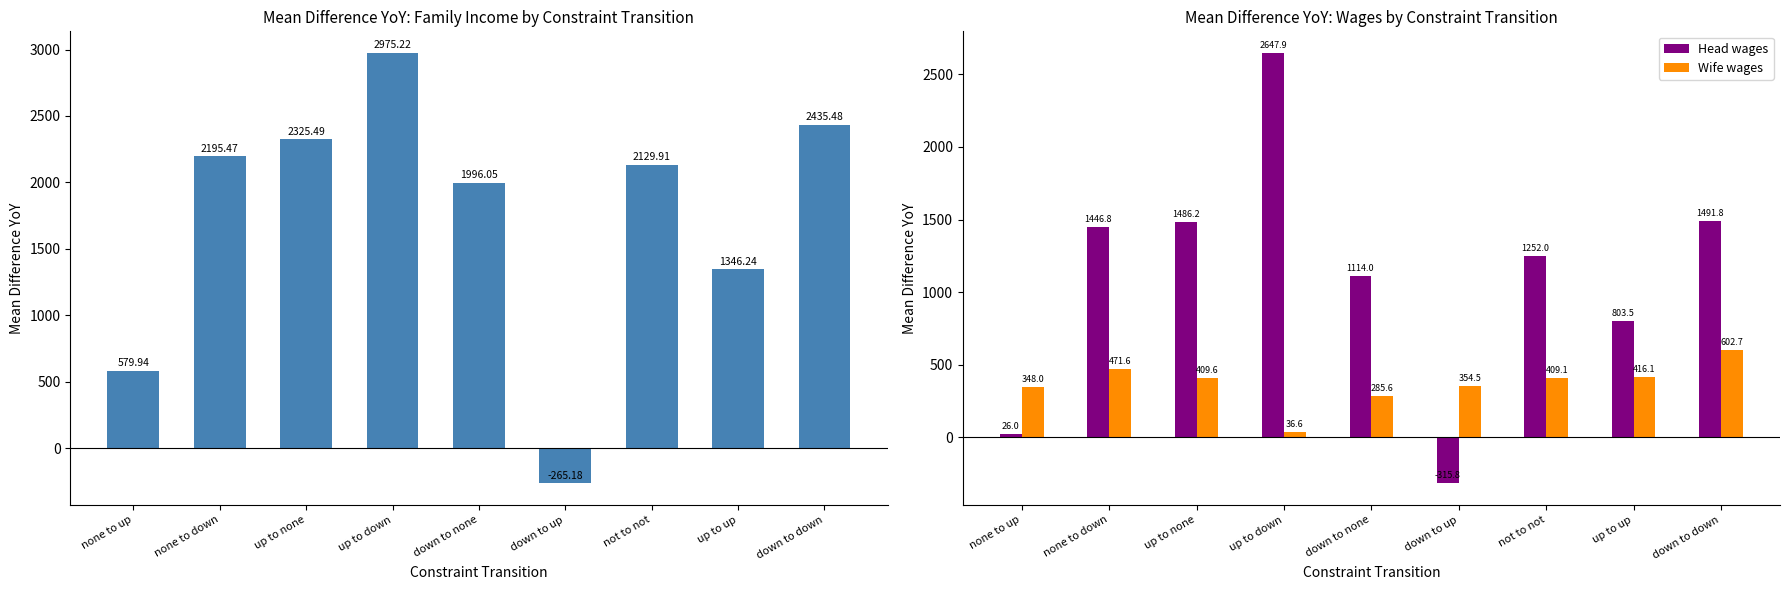

The value of Family income at up to none is 3749.9. True or false?

False